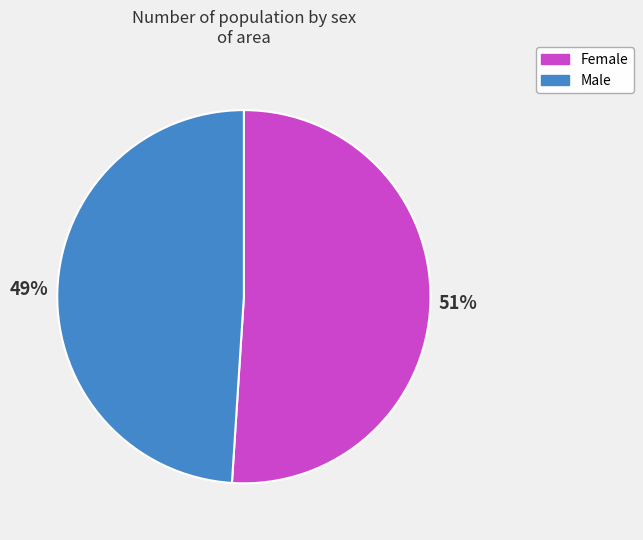

Approximately how many times larger is the value at Female compared to Male?

1.0